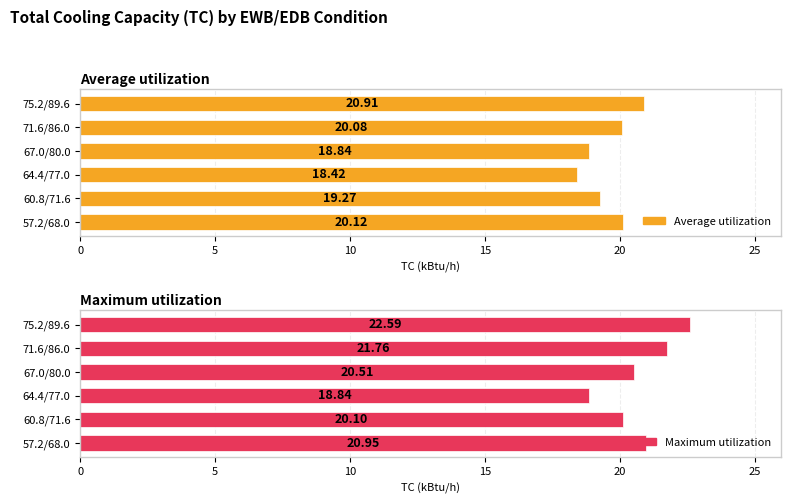

What is the value of the Maximum utilization bar at the 4th from the left?

20.5